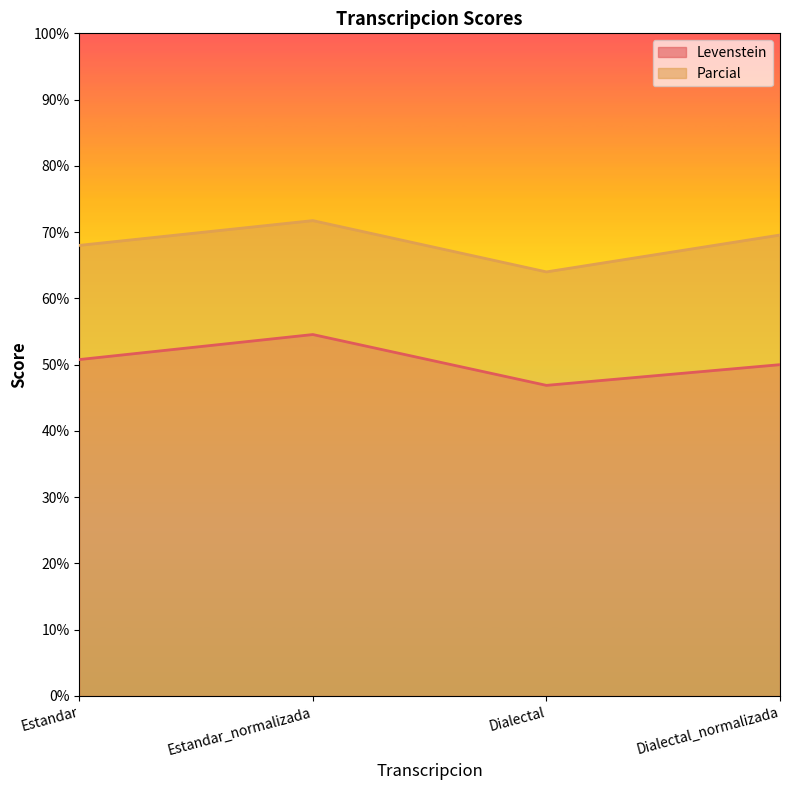

Which series has the largest total across all categories?

Parcial